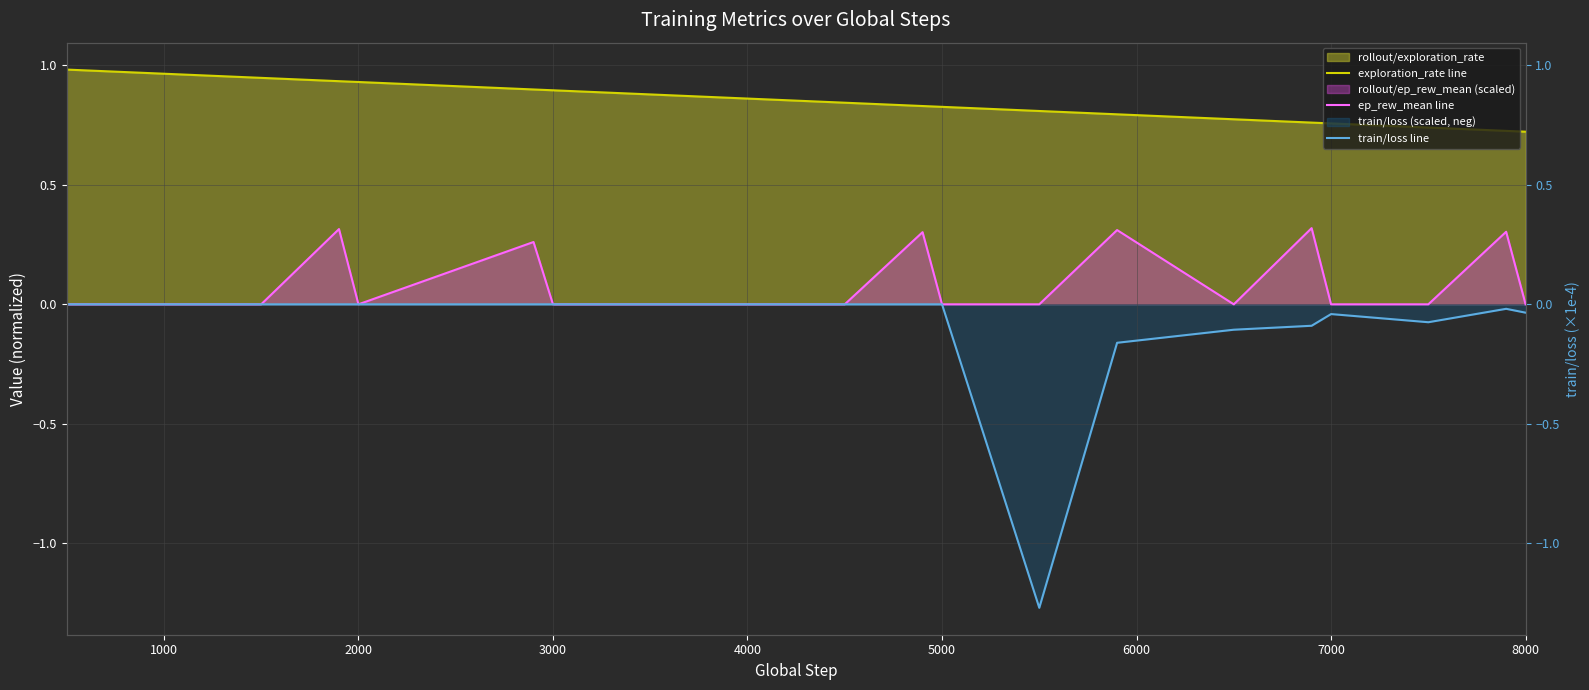

What is the spread (max minus min) of values at 3000?

0.9